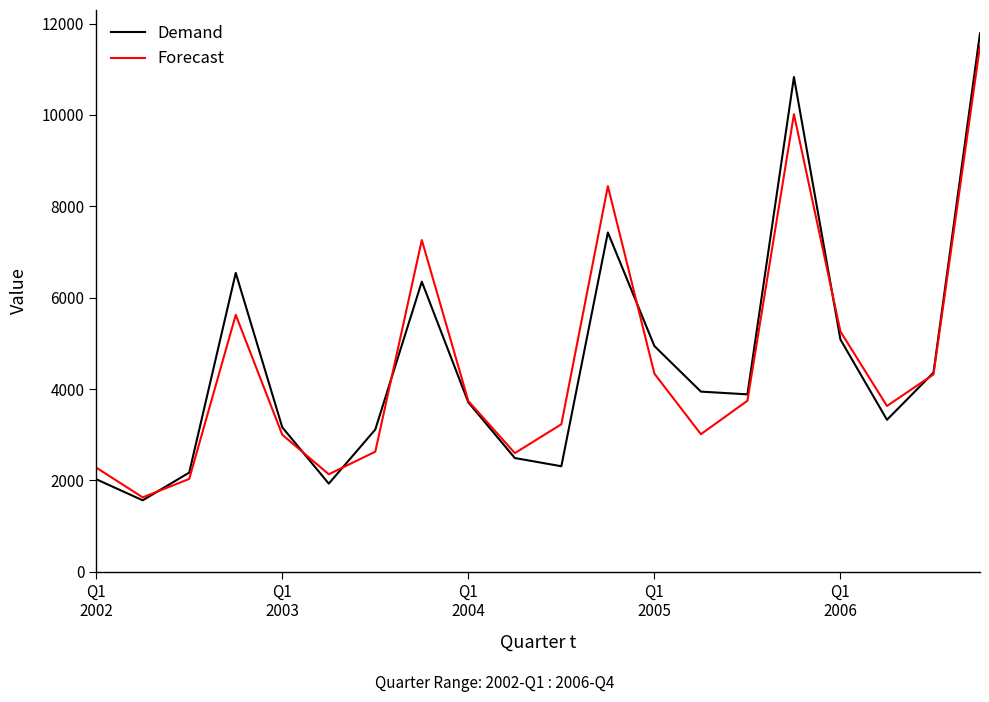

Which series has the largest range (max minus min)?

Demand